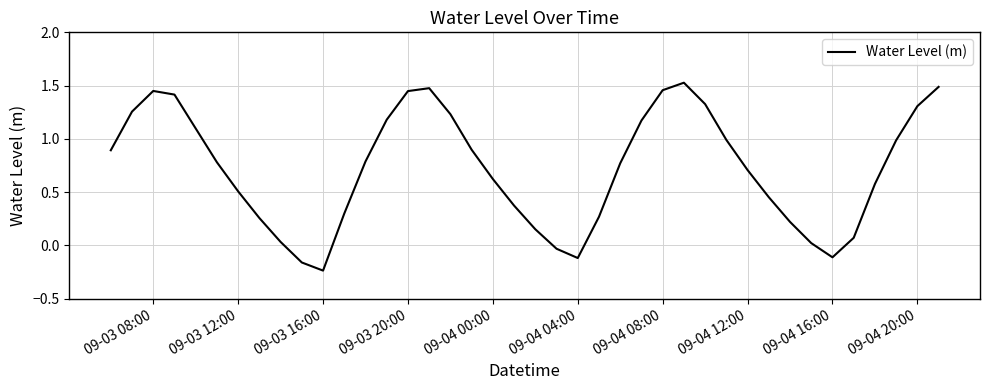

Which label corresponds to the smallest value in the chart?

09-03 16:00